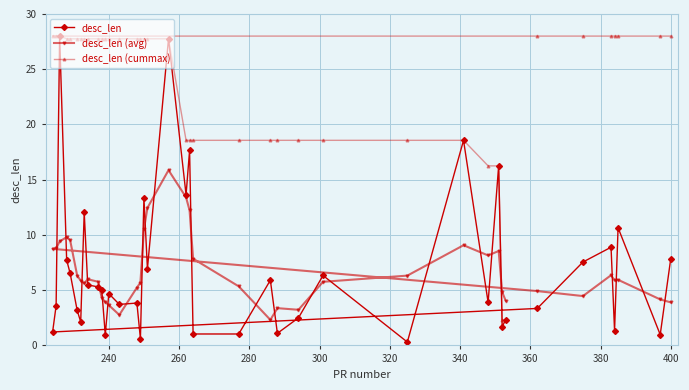

Count the number of data series in this chart.

3